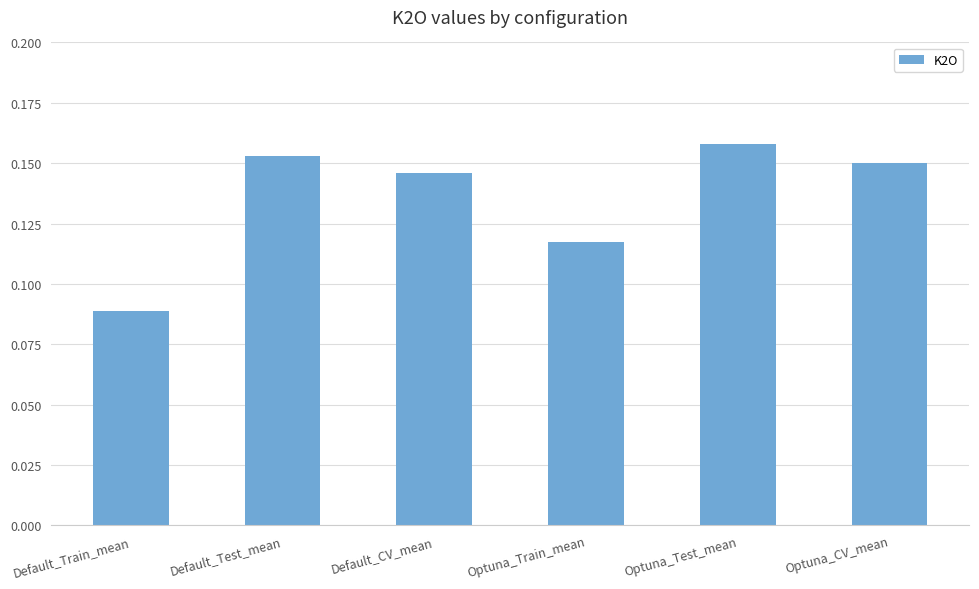

What is the change in value from Default_Train_mean to Default_Test_mean?

+0.1